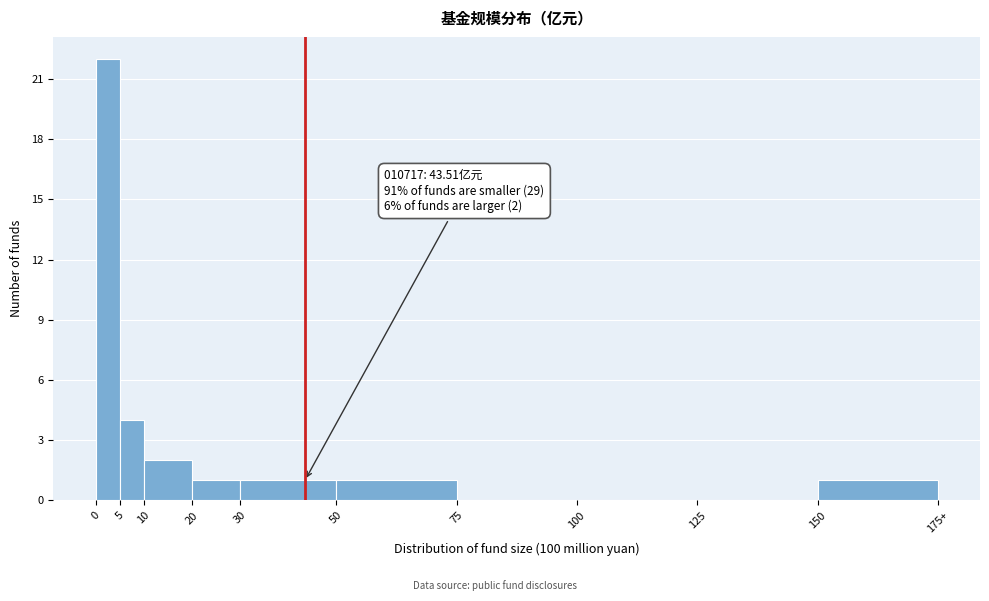

Reading right to left, list all the values displayed in this chart.

150=1	125=0	100=0	75=0	50=1	30=1	20=1	10=2	5=4	0=22